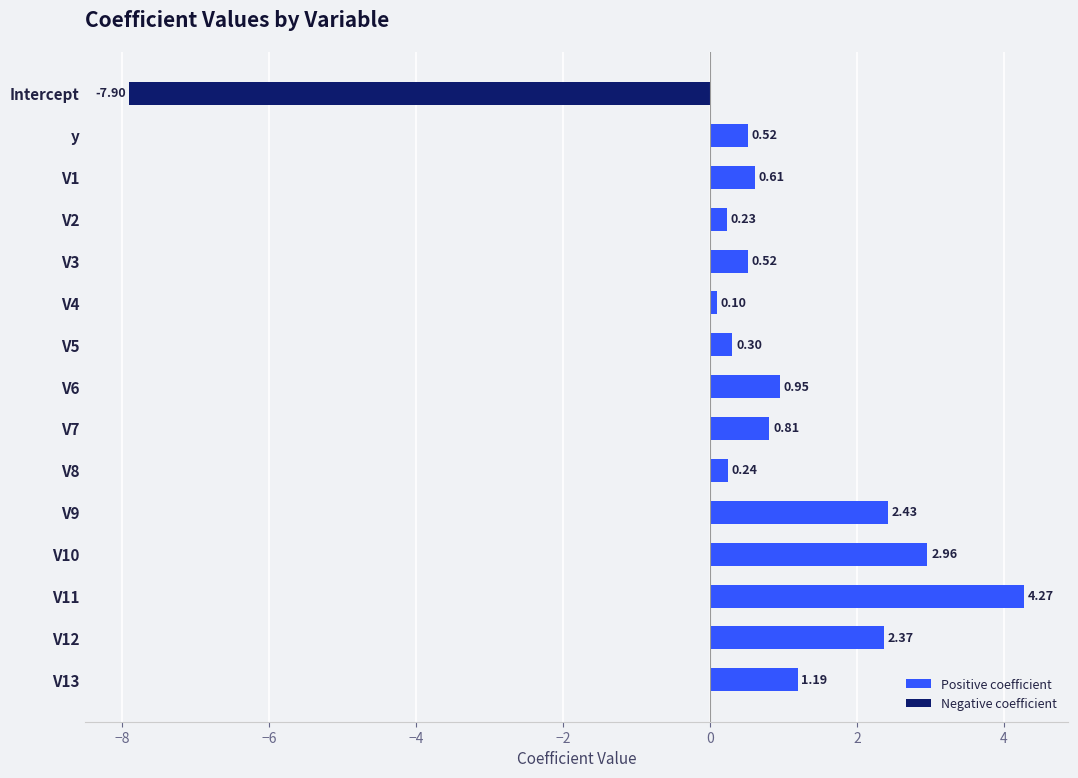

Which label corresponds to the smallest value in the chart?

Intercept